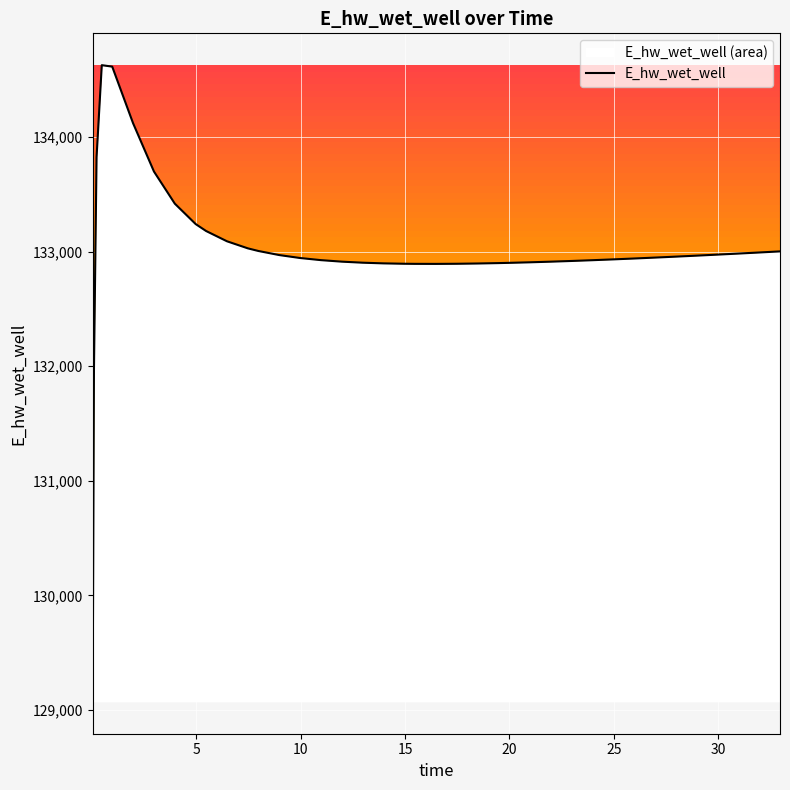

What is the difference between the maximum and minimum values?

5557.8